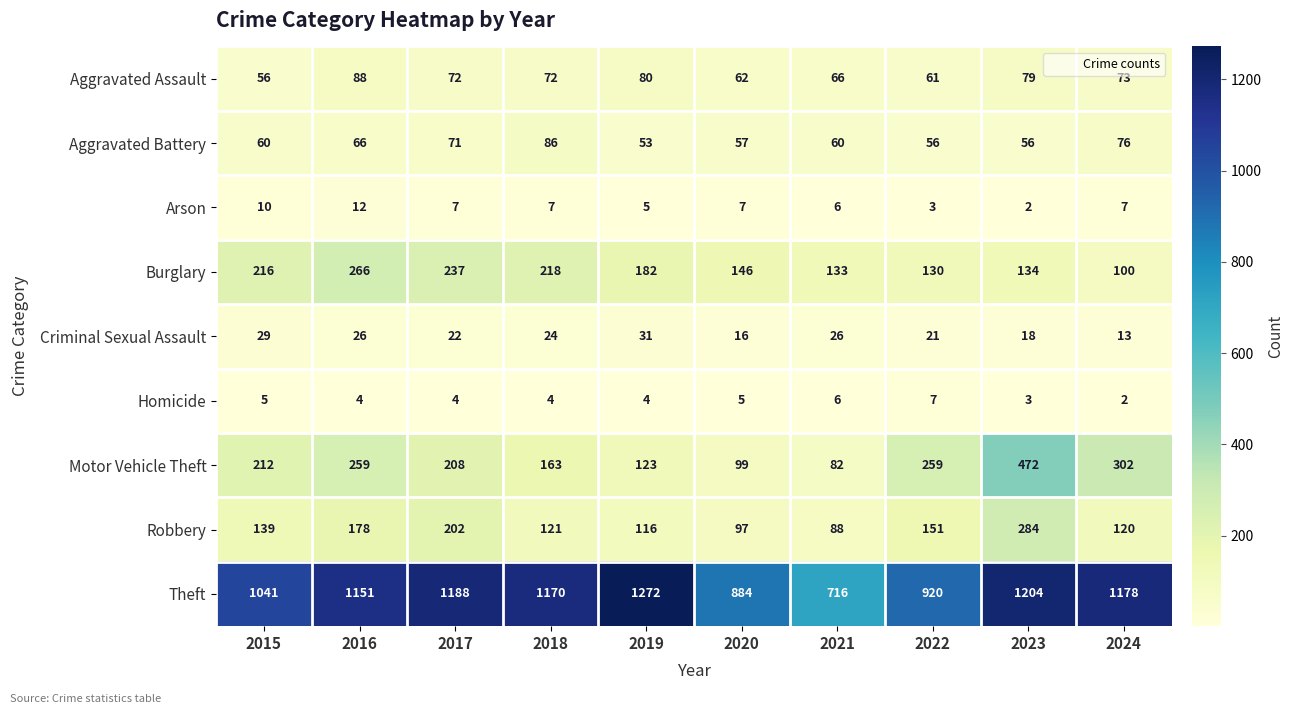

Where is Criminal Sexual Assault nearest to the value 22?

2017